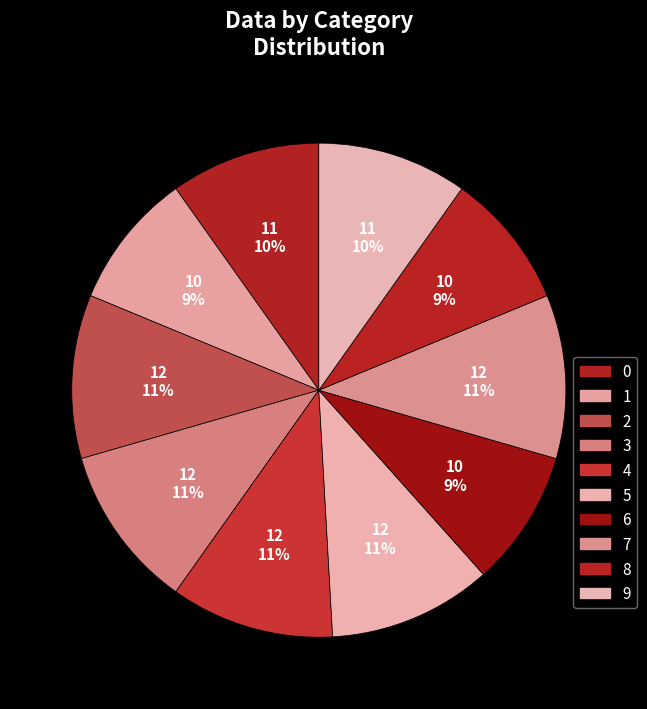

How many slices are in this pie chart?

10